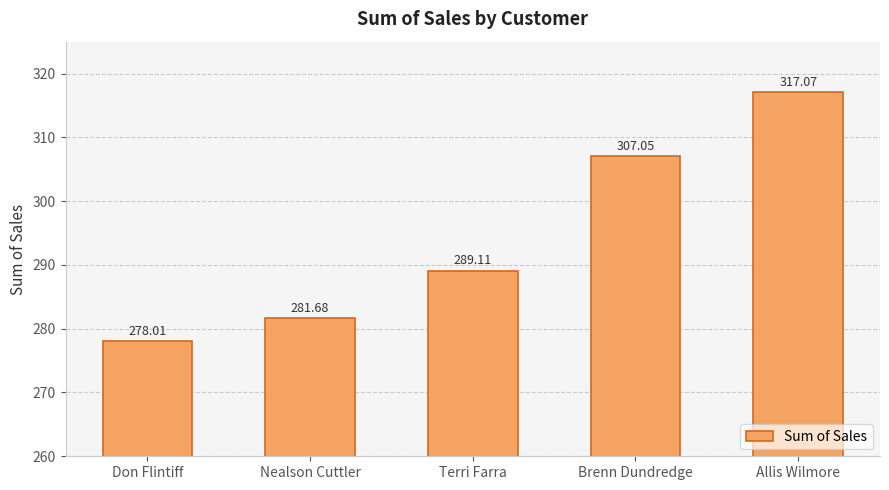

At which category does the chart reach its peak across all series?

Allis Wilmore